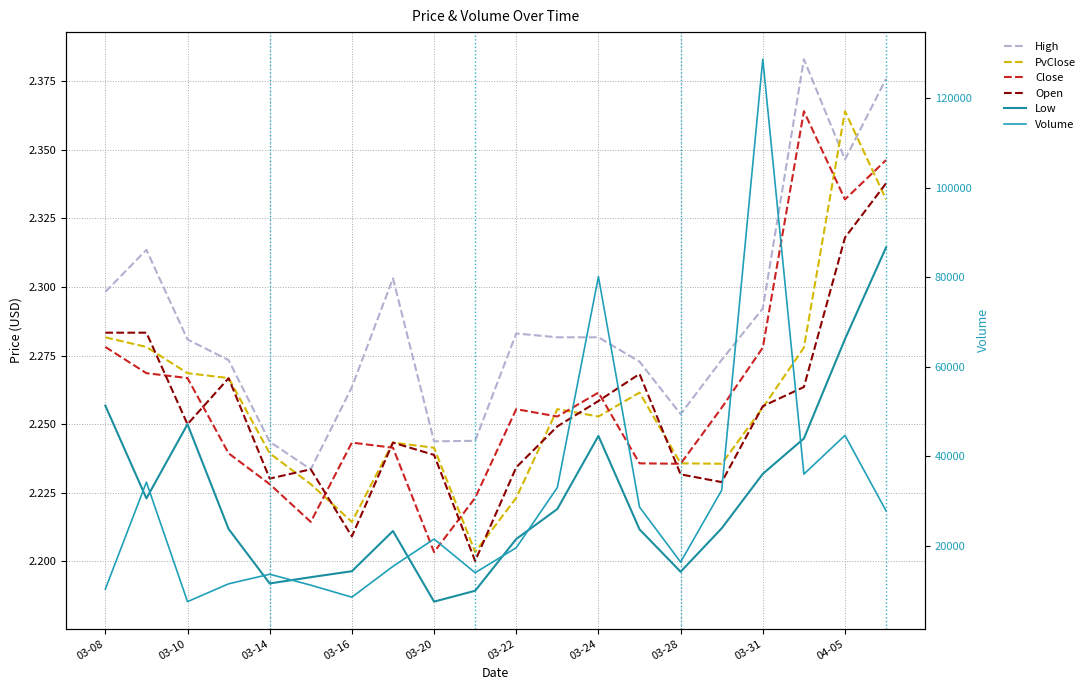

True or false: Low and Close cross at least once.

False